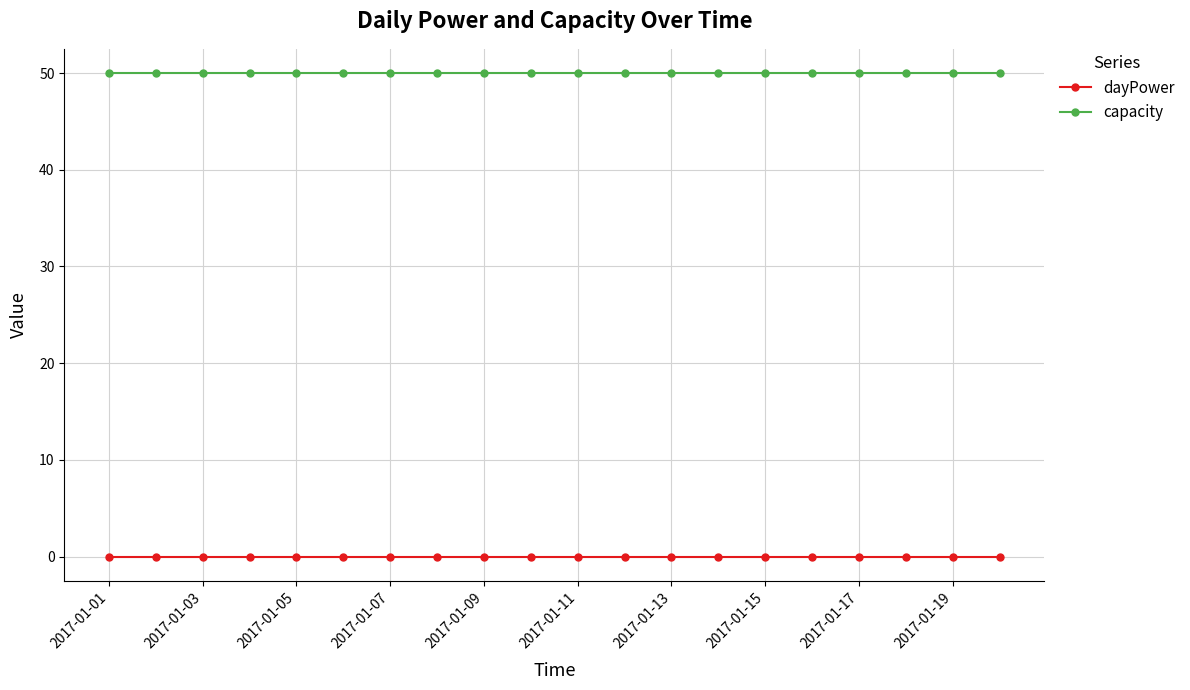

How many lines are shown in the chart?

2